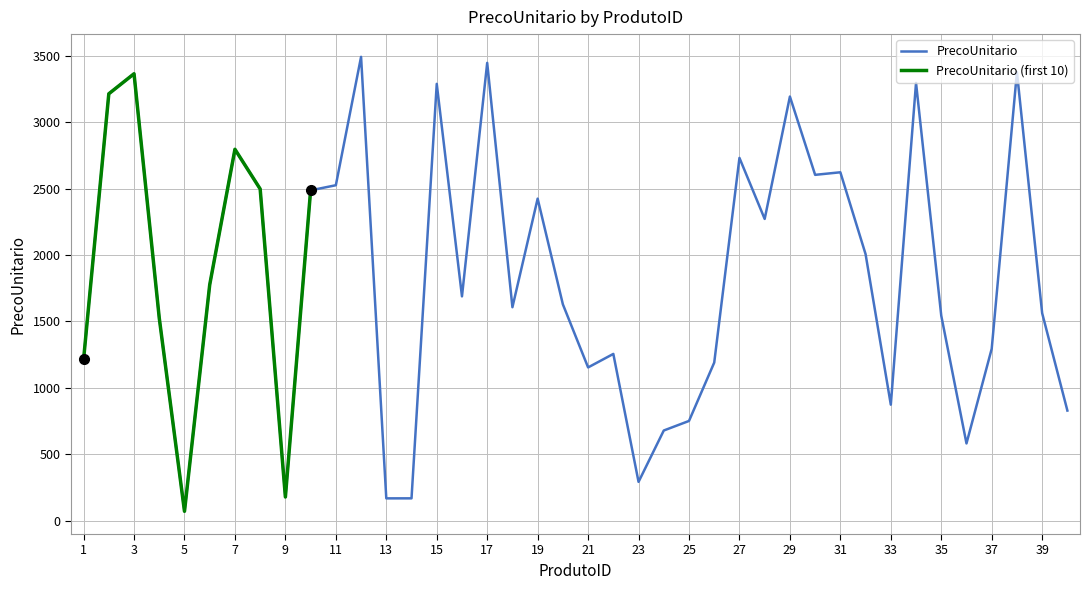

What is the difference between the values at 17 and 1?

2233.2